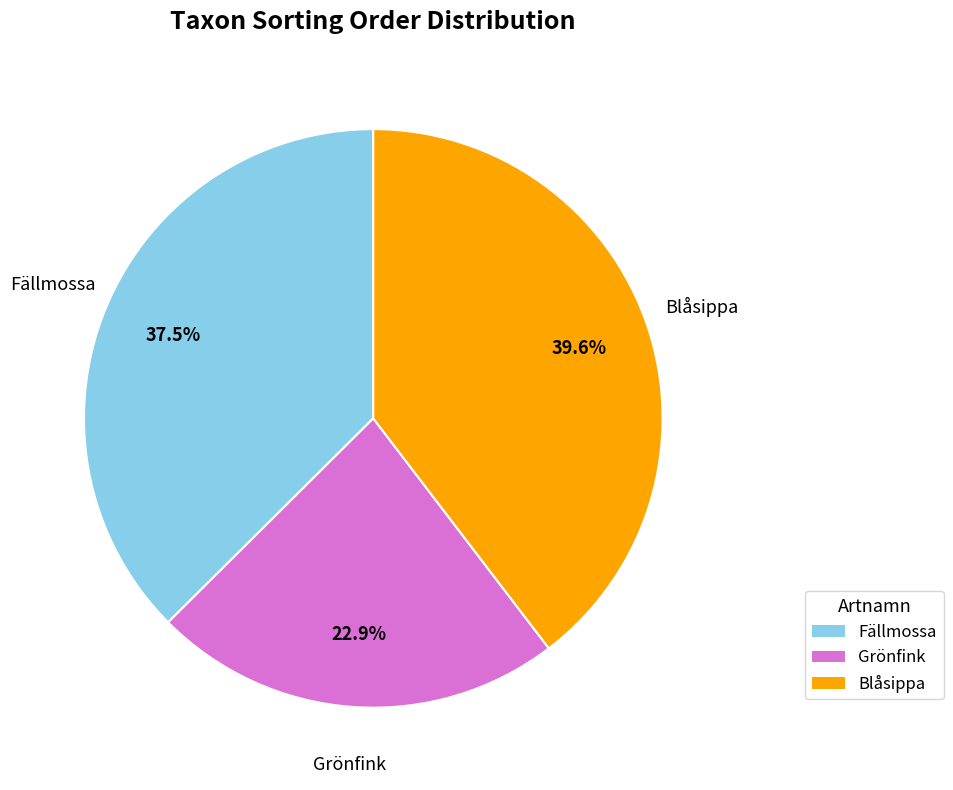

Count the number of slices in the pie.

3